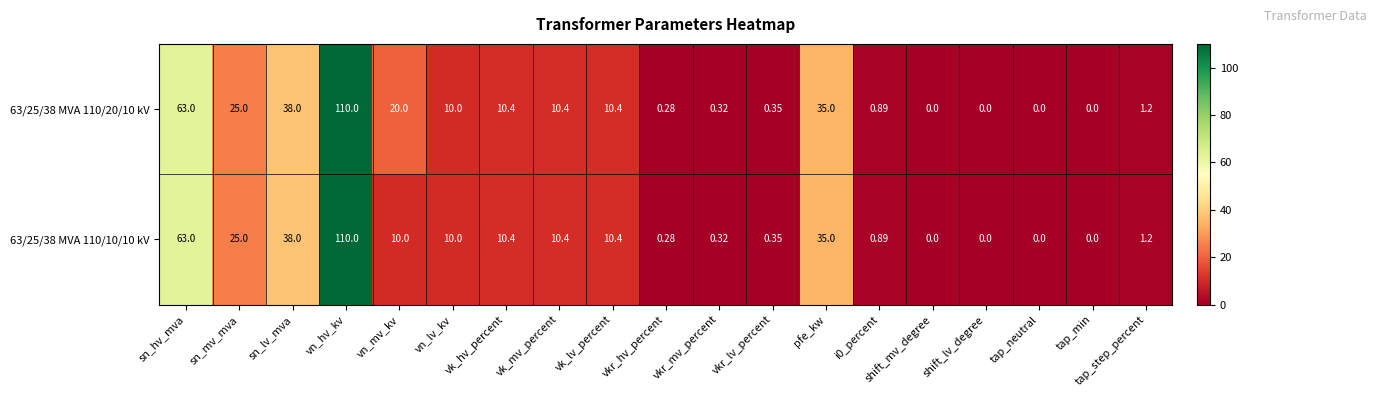

At which label does 63/25/38 MVA 110/10/10 kV first exceed 10?

sn_hv_mva